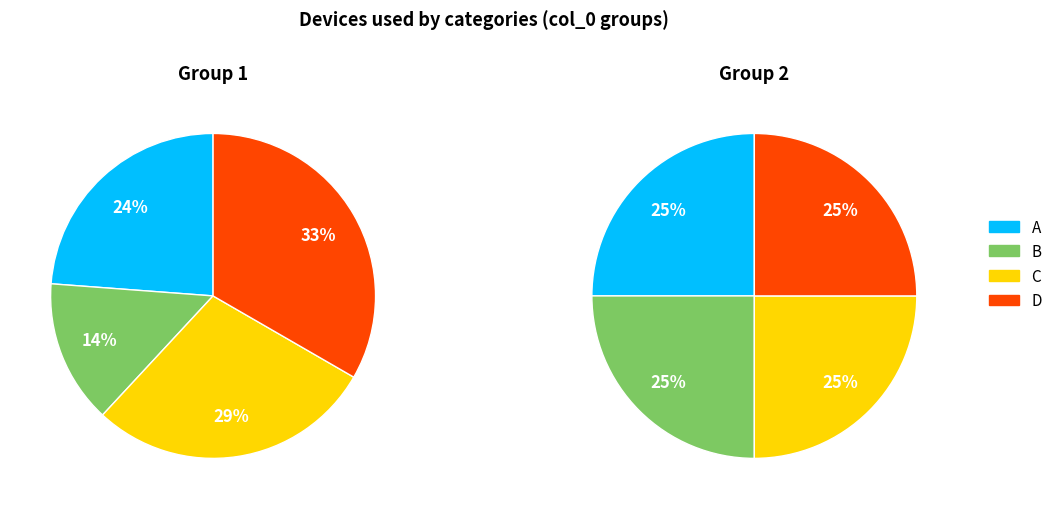

Is it true that D is 20% of the pie?

False